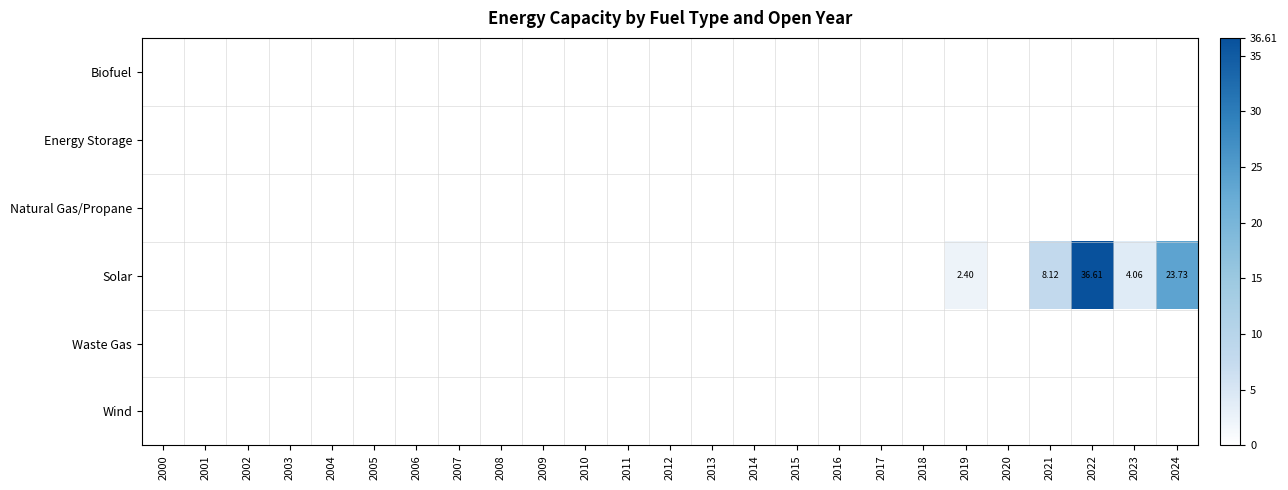

At which label is Solar closest to 18?

2024